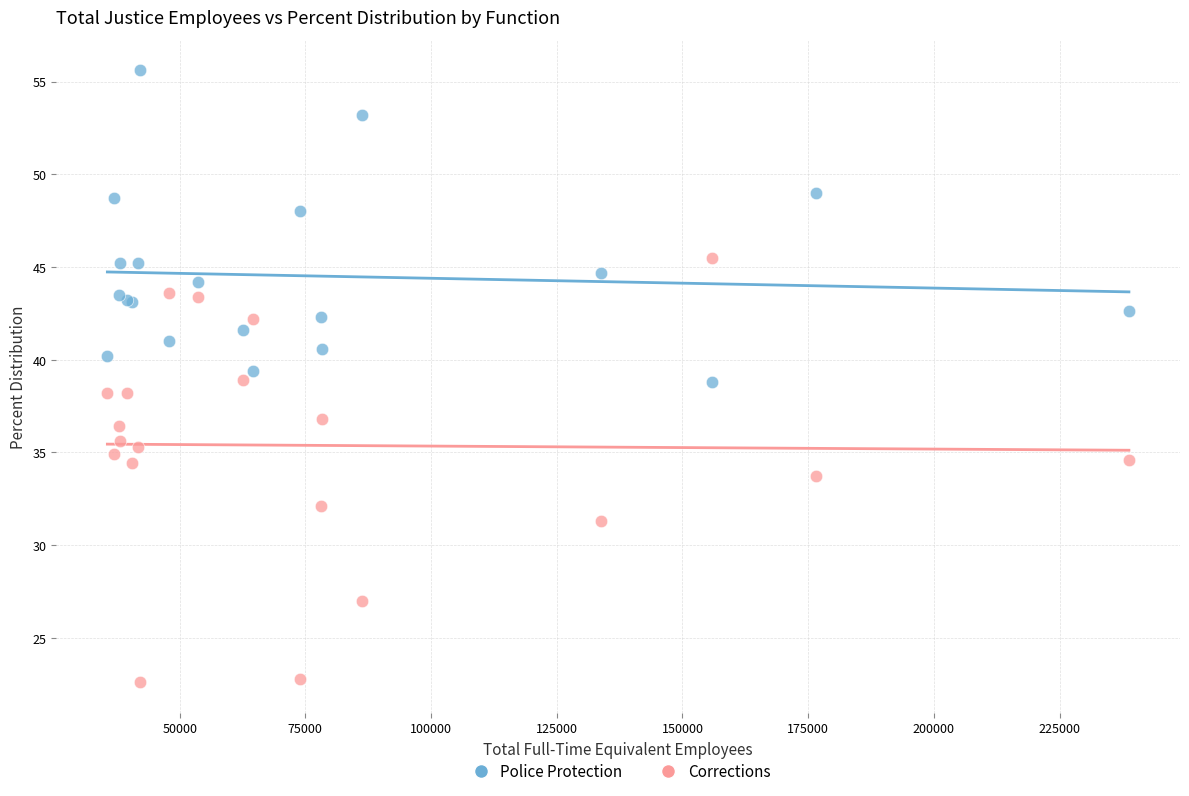

Which series contains the highest Y value?

Police Protection